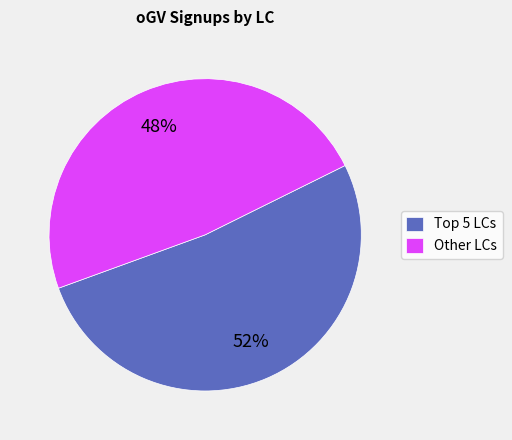

Which category has the biggest portion of the pie?

Top 5 LCs